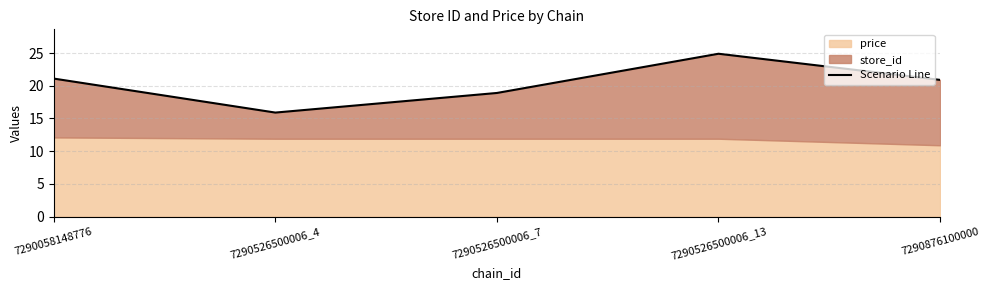

What is the average value?

20.3